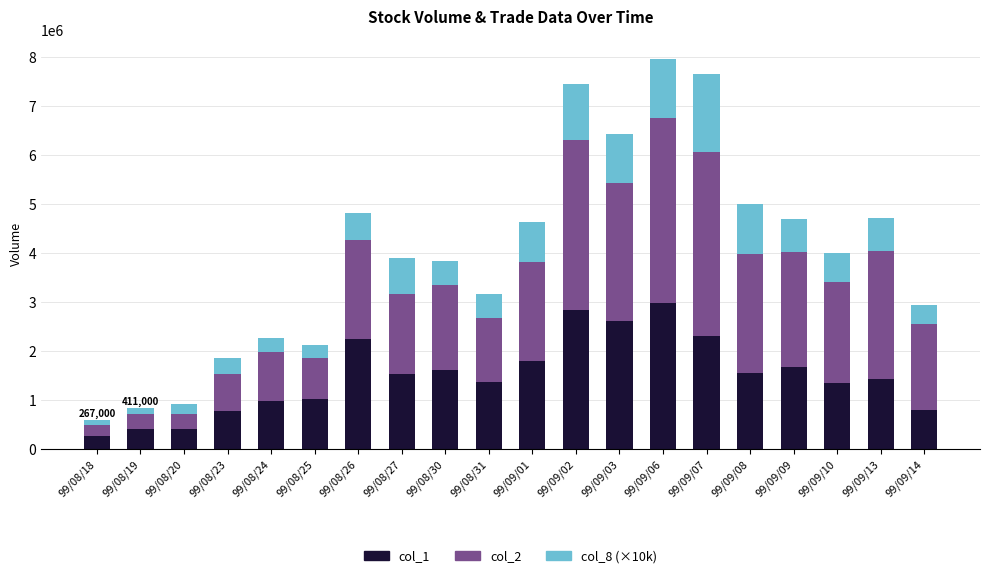

What is the sum of the col_1 values at 99/09/14 and 99/08/23?

1568000